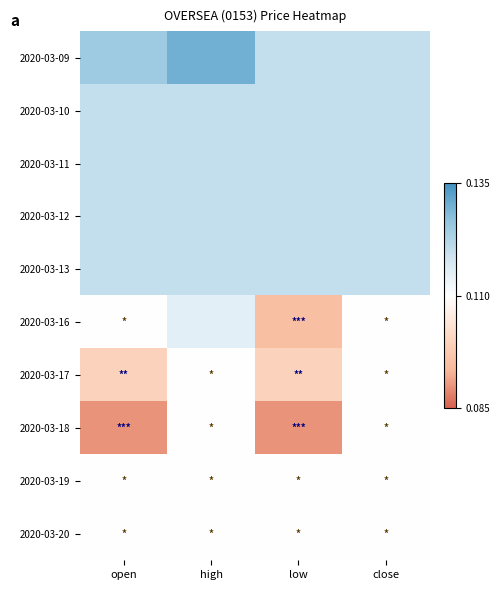

Which has a higher value, low or open?

open